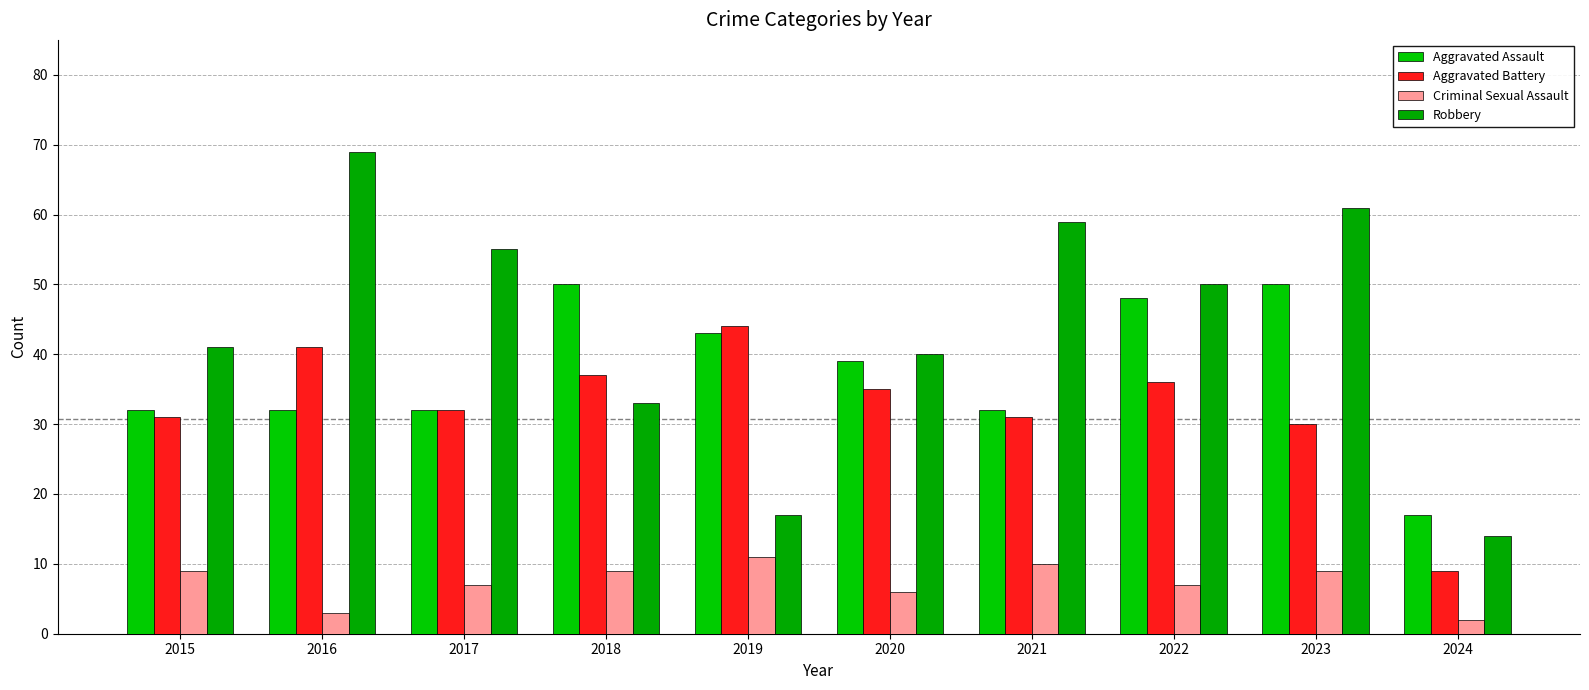

Where does the Aggravated Battery series first go above 35?

2016